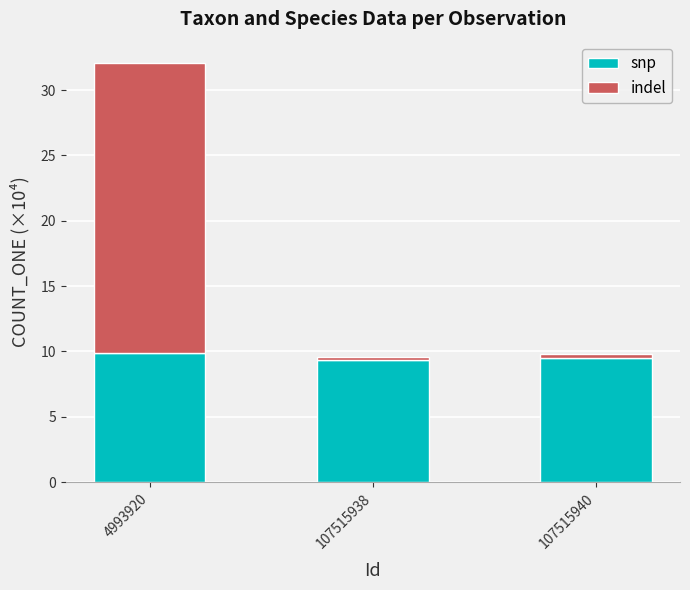

At which category is the sum across all series the highest?

4993920